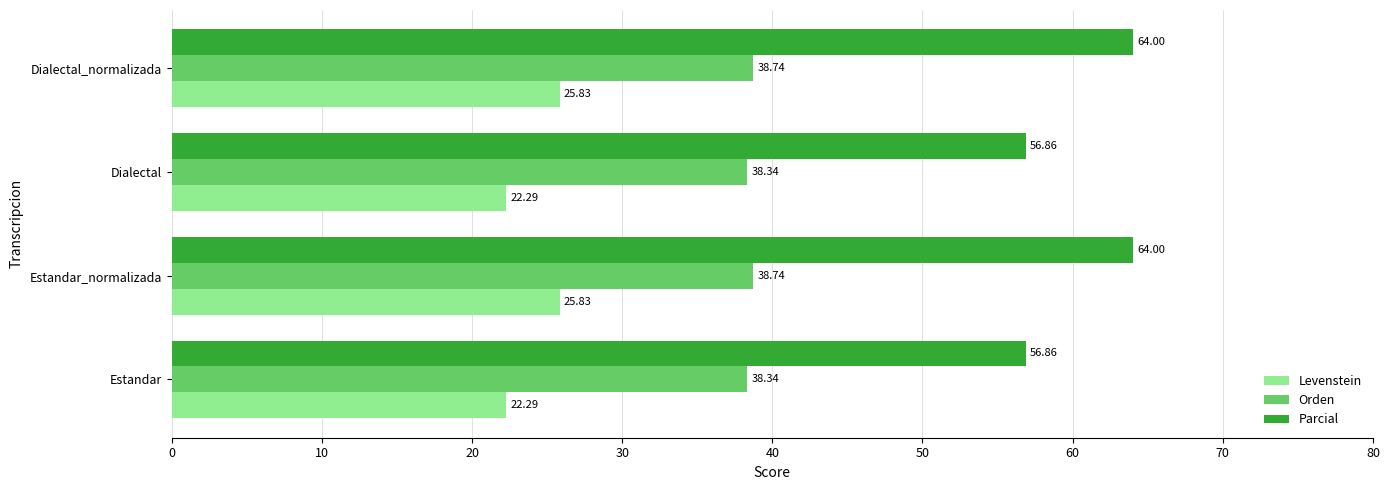

Count the Parcial values in the range 56 to 64.

4